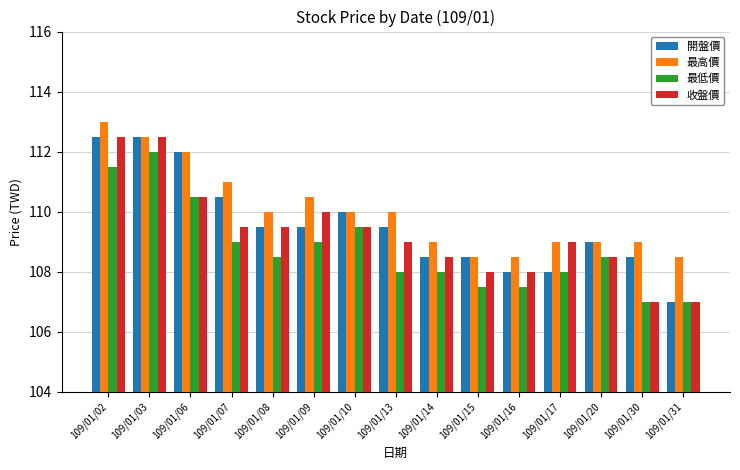

True or false: 收盤價 has a value of 158.3 at 109/01/03.

False